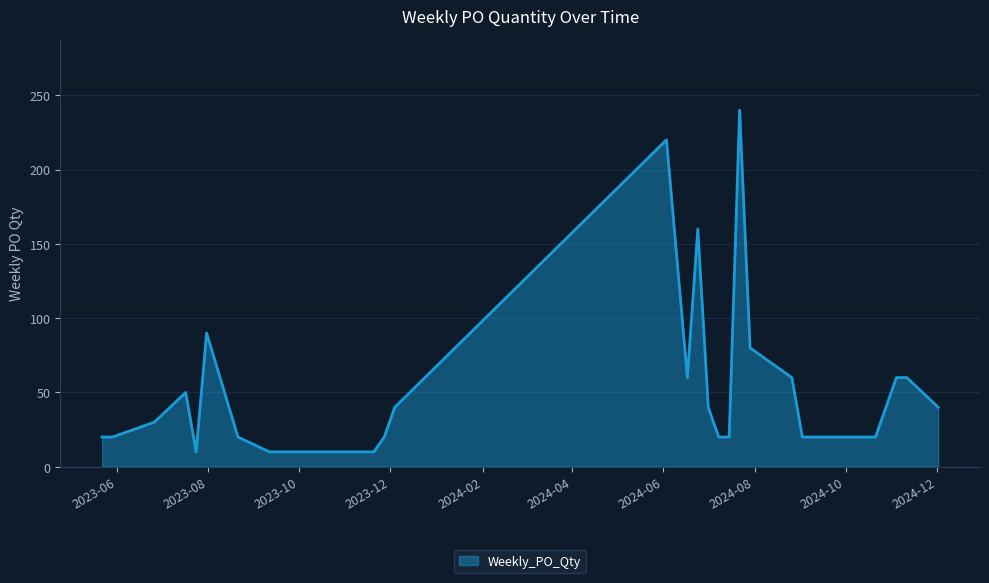

What is the greatest value displayed?

240